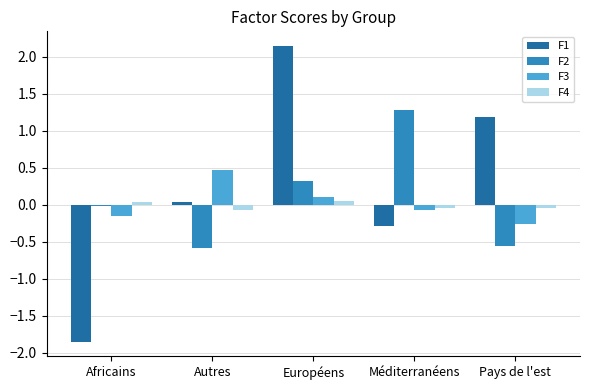

How many bars are there in total?

20